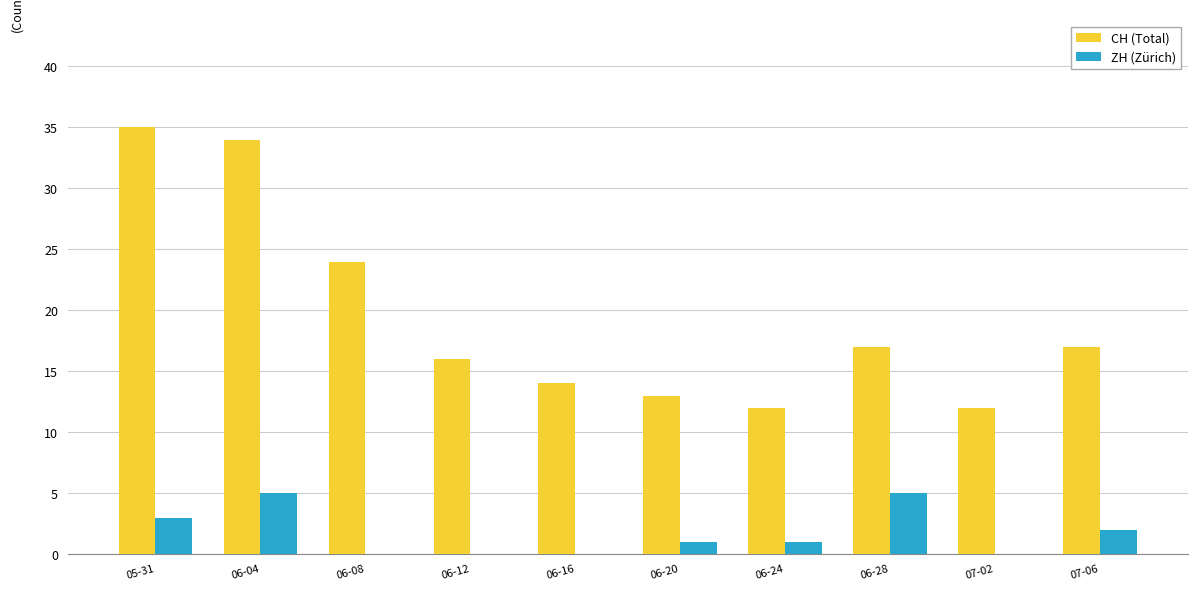

Reading right to left, extract all data points from this chart.

CH (Total): 07-06=17	07-02=12	06-28=17	06-24=12	06-20=13	06-16=14	06-12=16	06-08=24	06-04=34	05-31=35
ZH (Zürich): 07-06=2	07-02=0	06-28=5	06-24=1	06-20=1	06-16=0	06-12=0	06-08=0	06-04=5	05-31=3